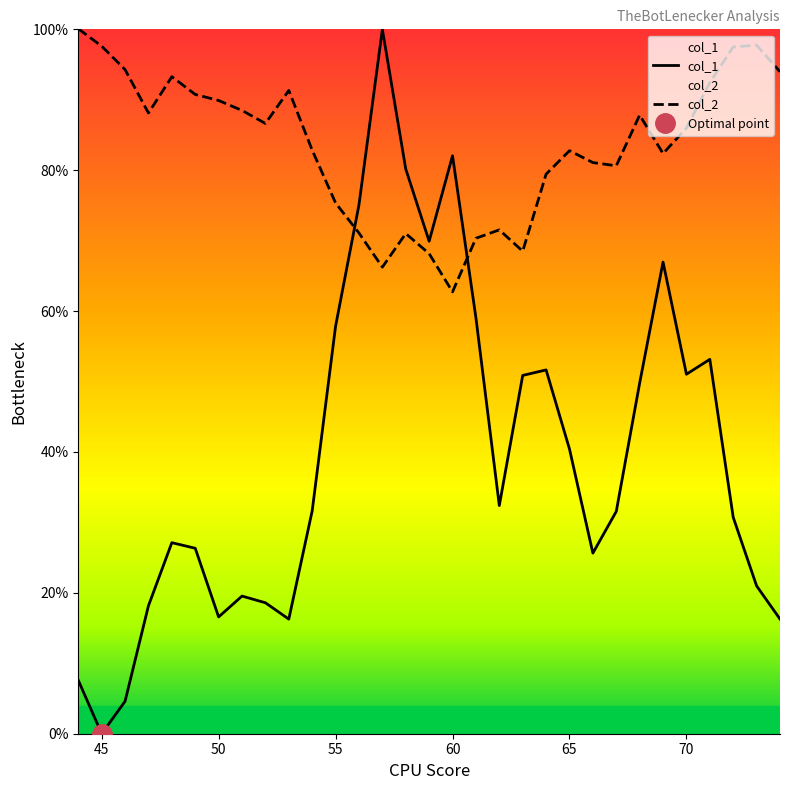

How many lines are shown in the chart?

2